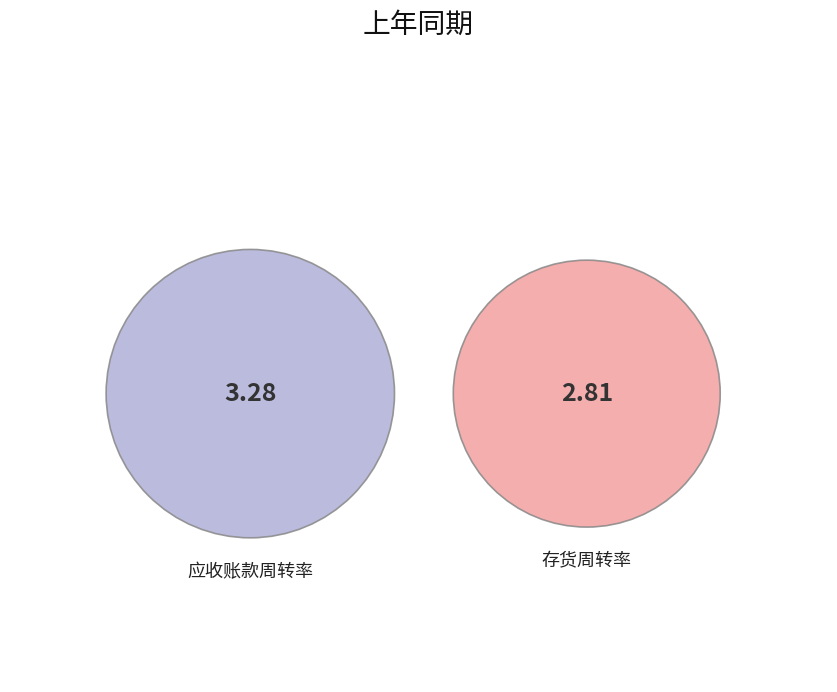

To the nearest percent, what is the difference between the largest and smallest slice percentages?

8%